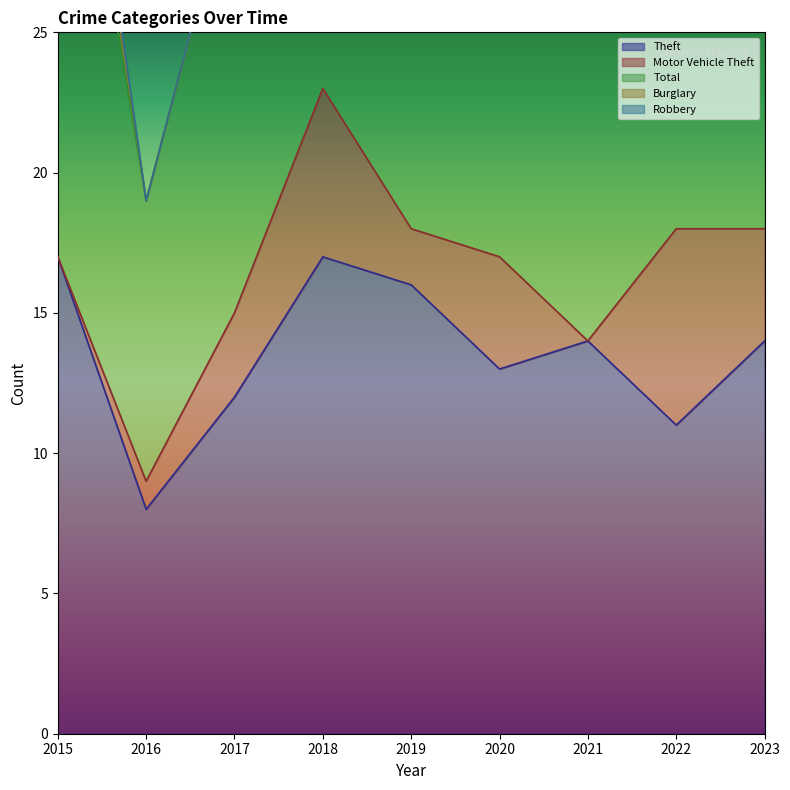

True or false: Robbery has more than 0 points higher than both neighbors.

True